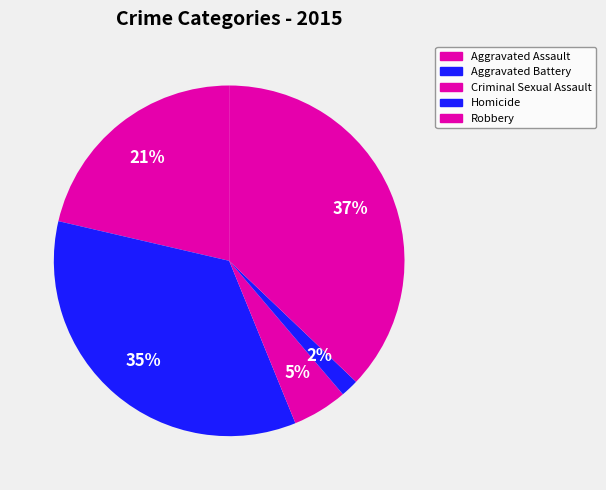

Is it true that Aggravated Battery is 35% of the pie?

True